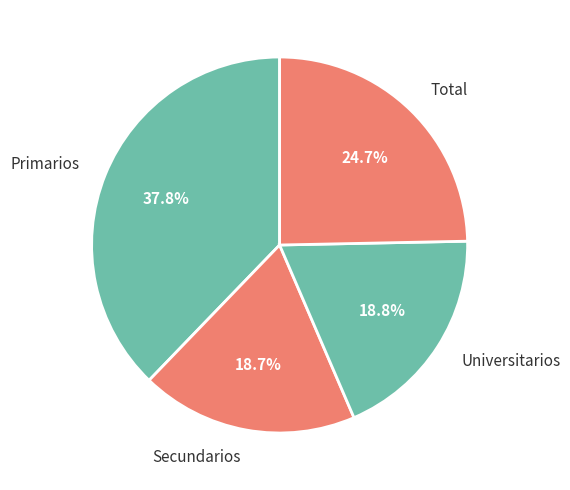

To the nearest percent, what is the difference between the largest and smallest slice percentages?

19%